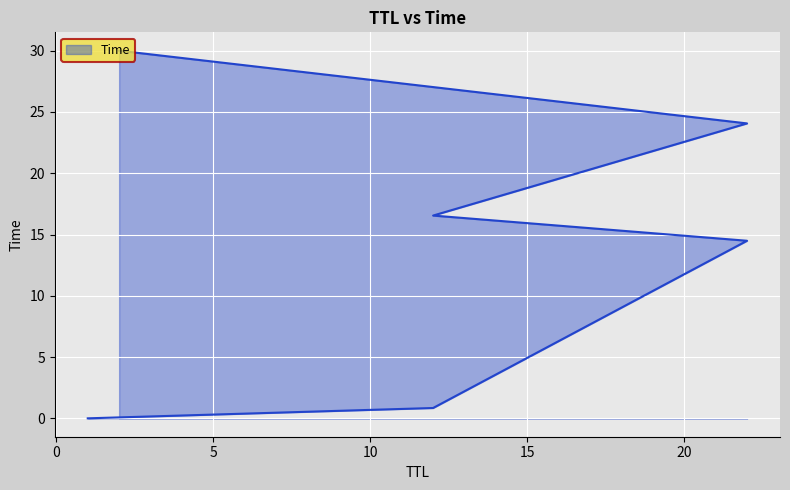

Reading left to right, list all the values displayed in this chart.

1=0.0	12=0.8	22=14.5	12=16.5	22=24.1	2=30.0